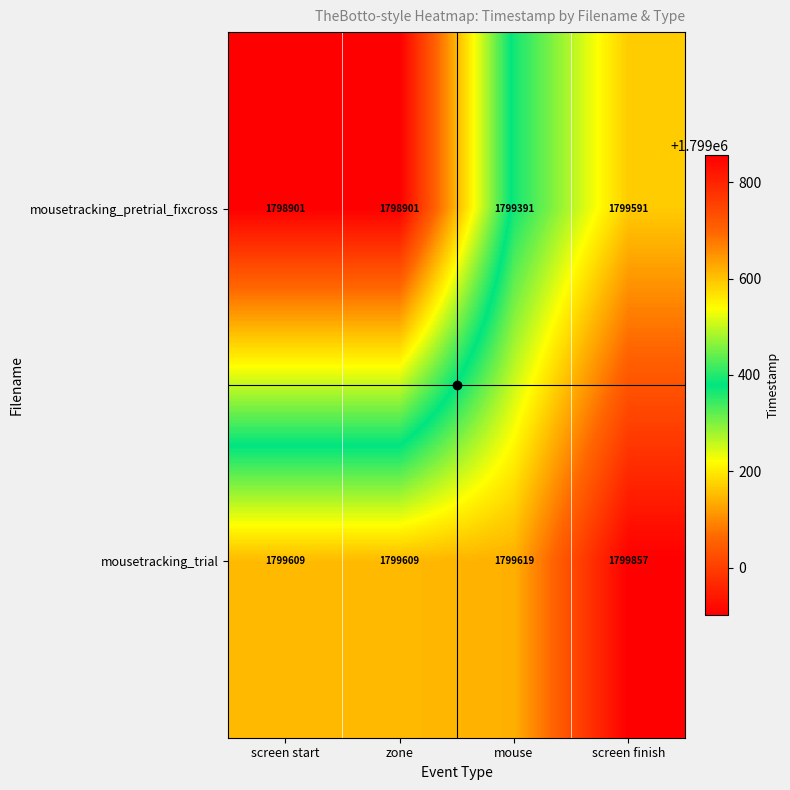

What is the spread (max minus min) of values at screen finish?

266